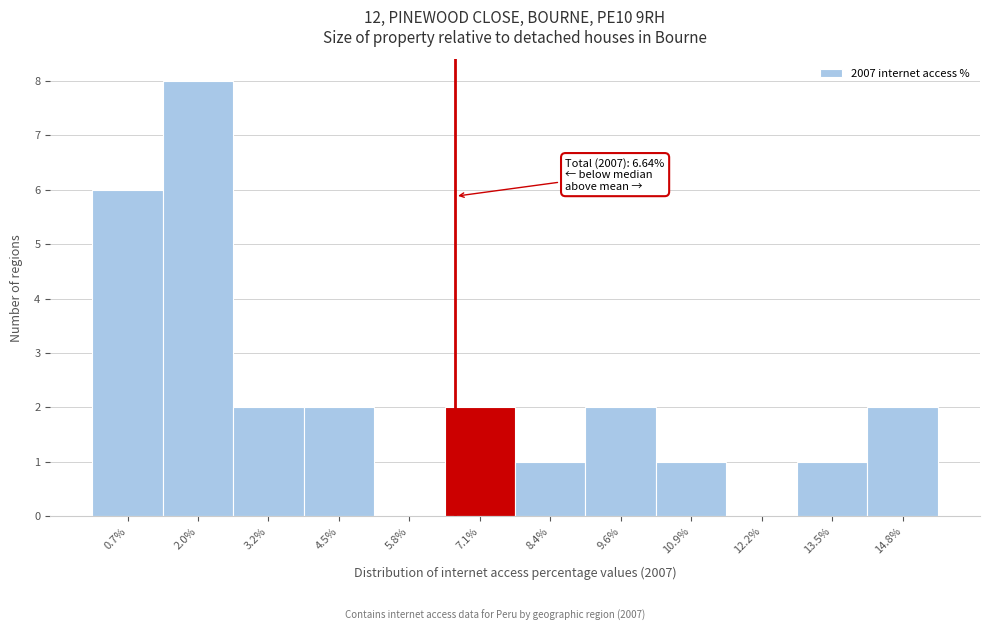

Which range on the x-axis has the tallest bar?

1.4 to 2.6